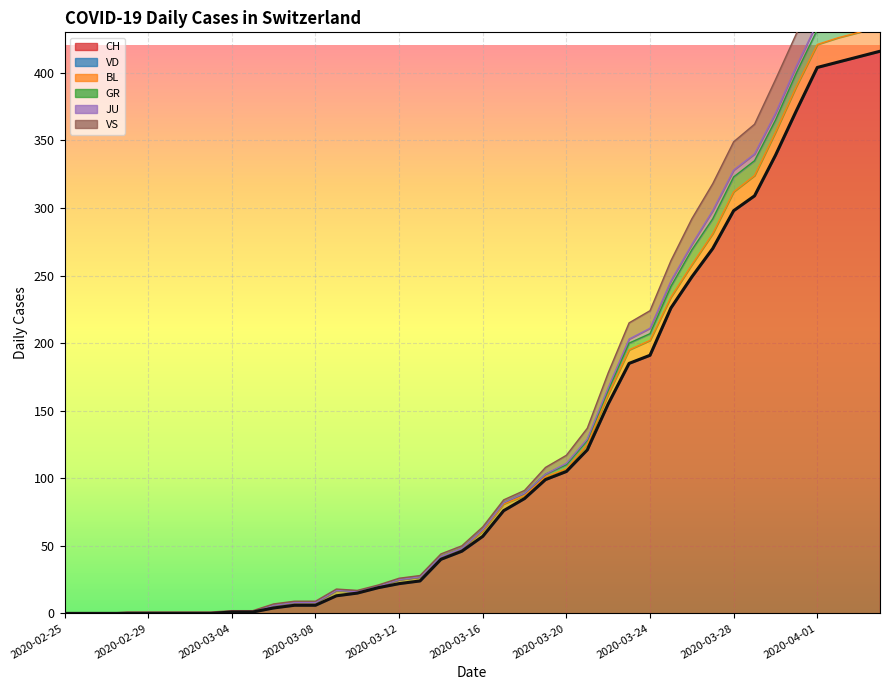

What is the highest value of the CH series?

416